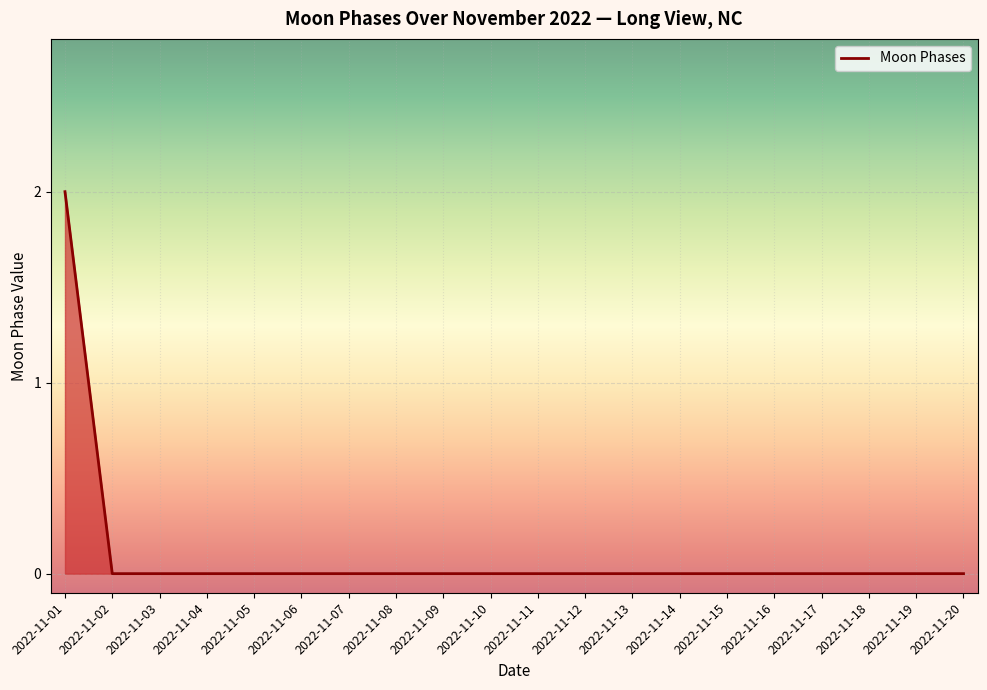

At which category does the chart reach its peak across all series?

2022-11-01